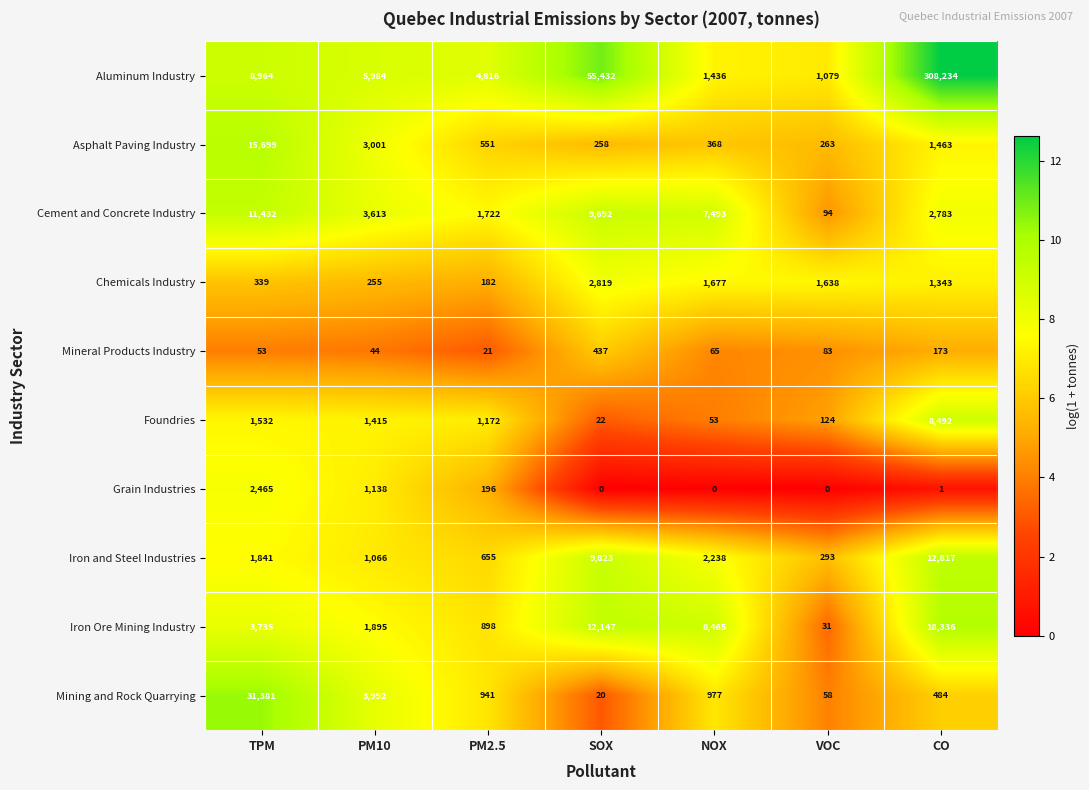

Where is Iron and Steel Industries nearest to the value 6555?

SOX